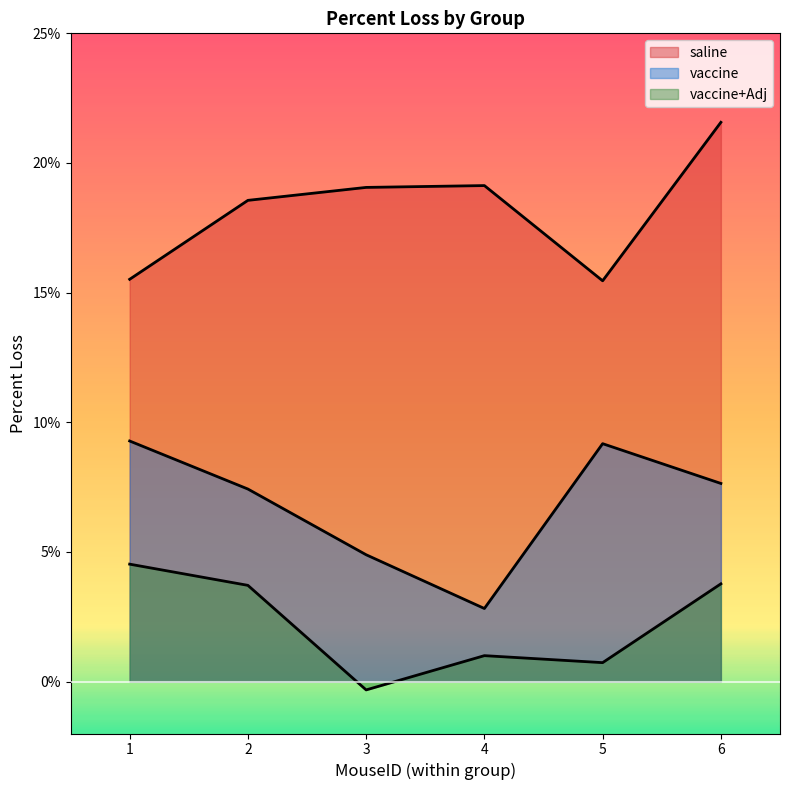

How many values in the vaccine series are below 7?

2